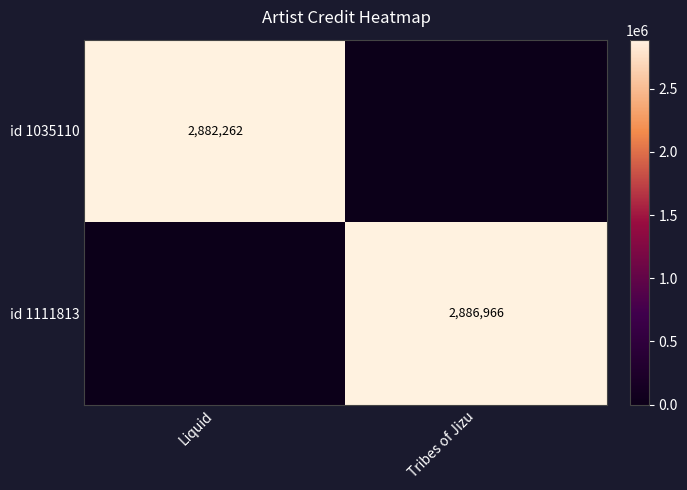

Which label corresponds to the largest value in the chart?

Tribes of Jizu